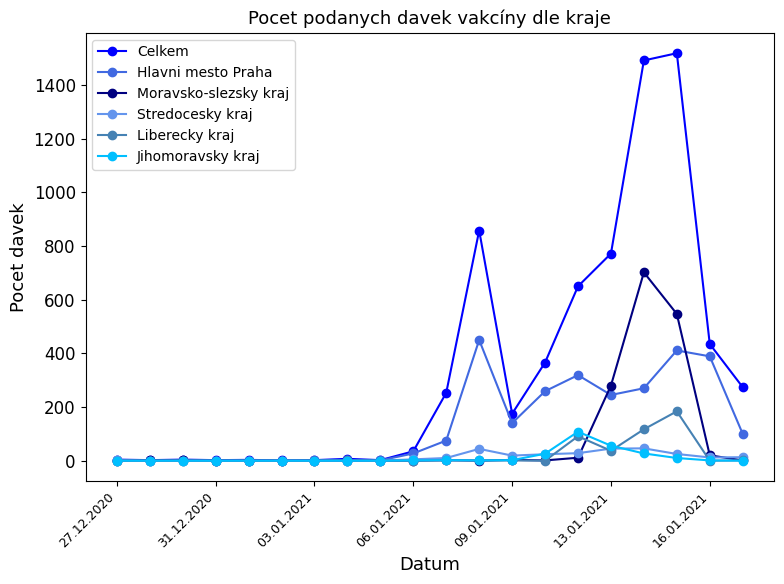

Which series has the largest range (max minus min)?

Celkem